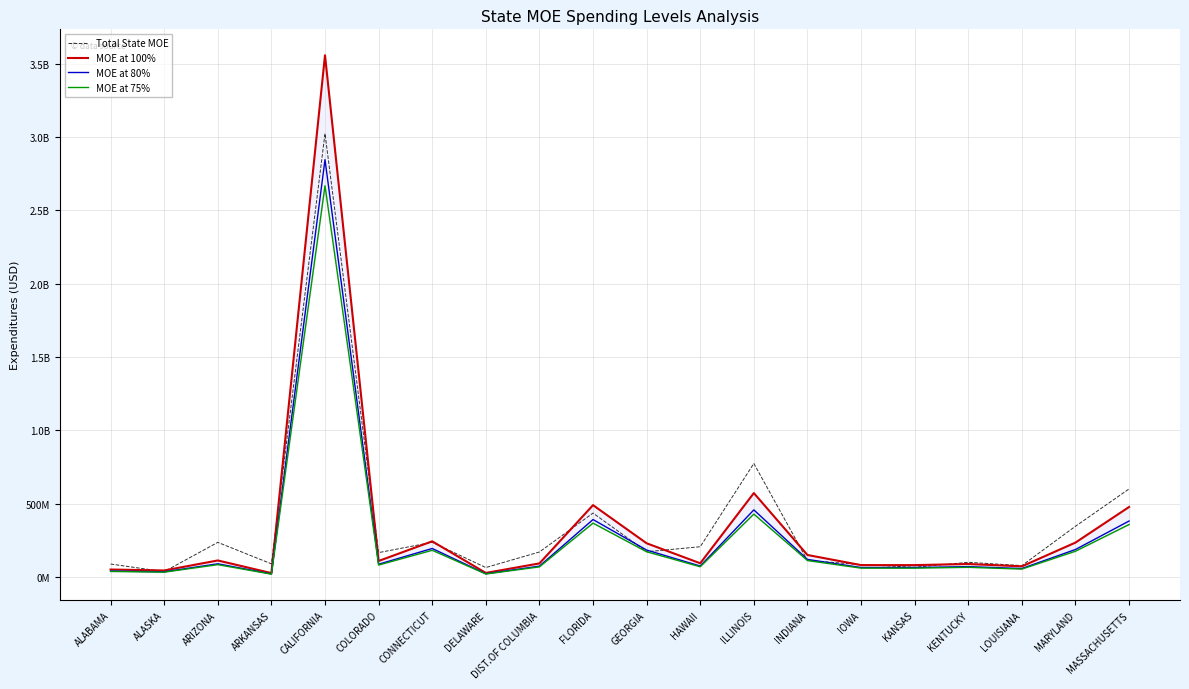

How many lines are shown in the chart?

4